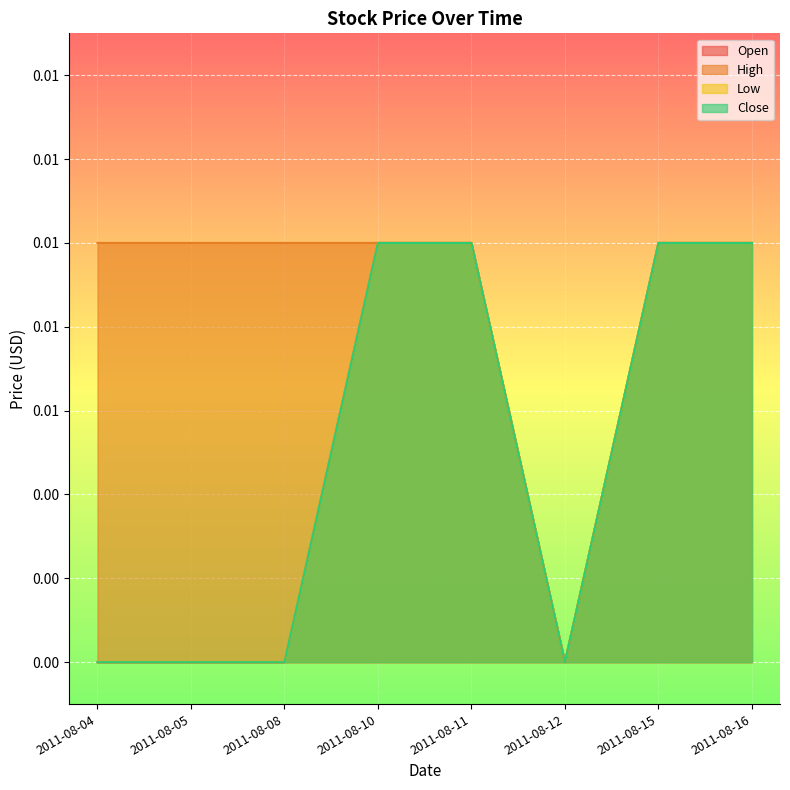

Does the chart display data point markers on the line(s)?

No